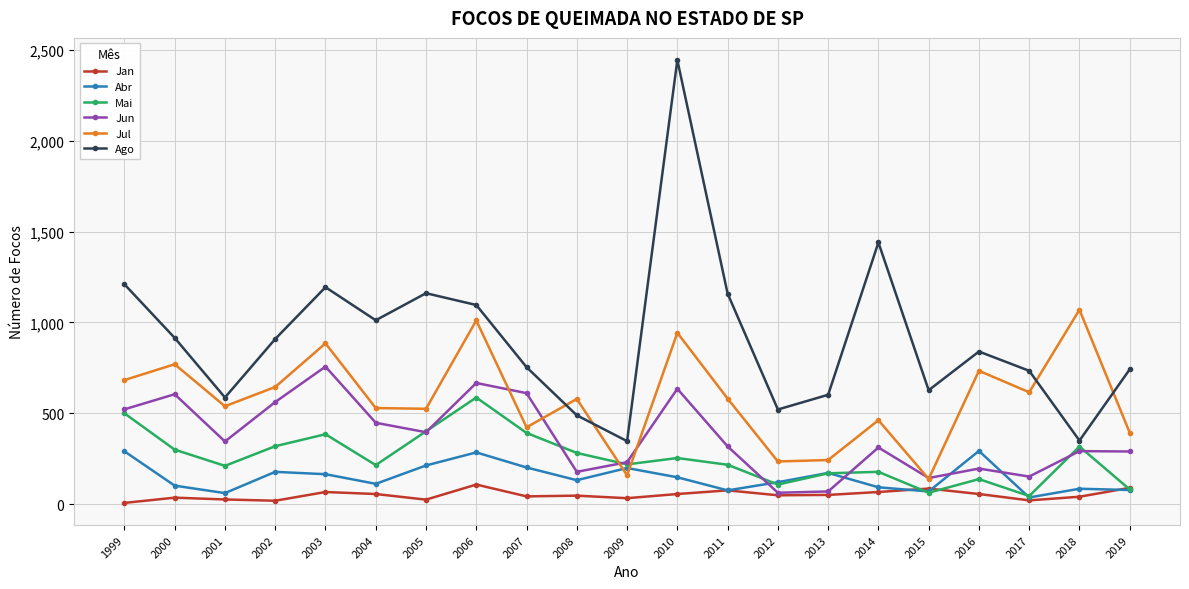

Rank the series by their maximum value, from lowest to highest.

Jan, Abr, Mai, Jun, Jul, Ago